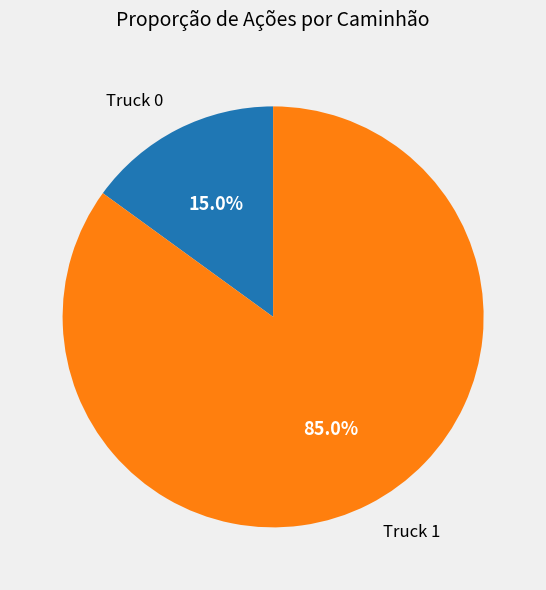

Do Truck 1 and Truck 0 together represent more than half of the pie?

Yes